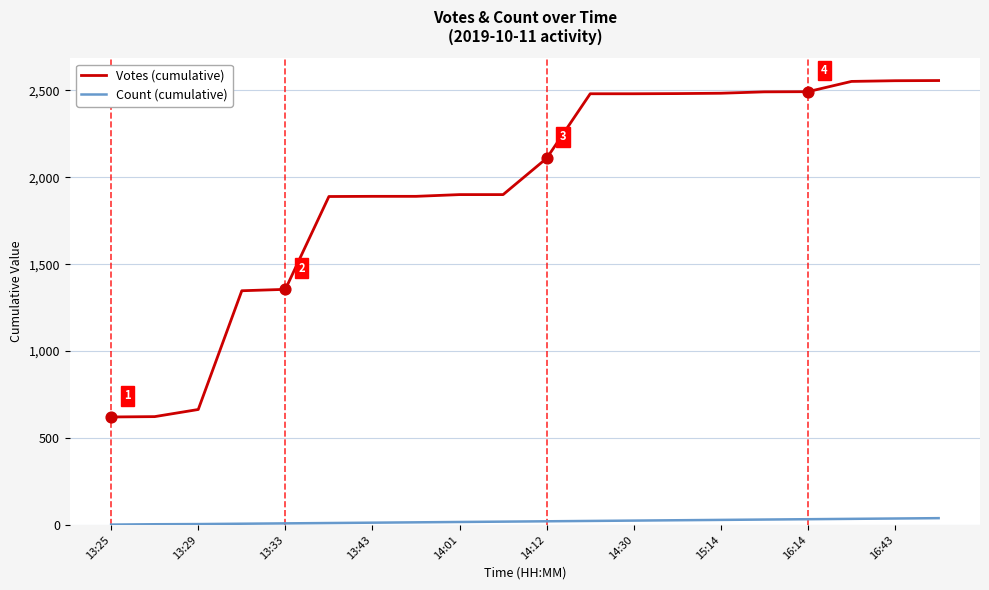

What are all the series names shown in the legend?

Votes (cumulative), Count (cumulative)